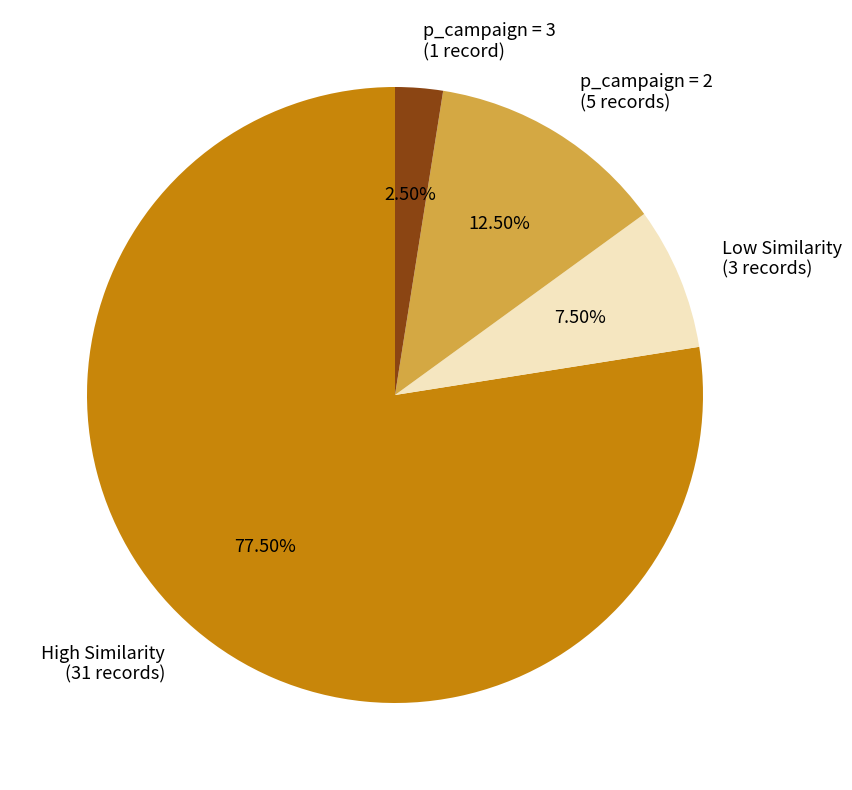

Between High Similarity (31 records) and p_campaign = 3 (1 record), which is larger?

High Similarity (31 records)